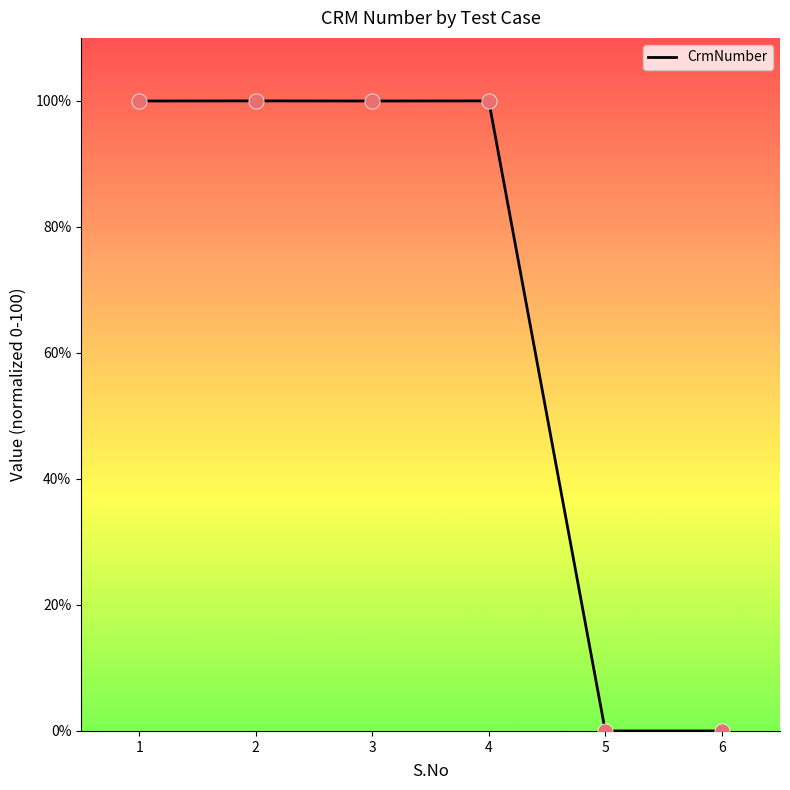

Approximately how many times larger is the value at 4 compared to 2?

1.0